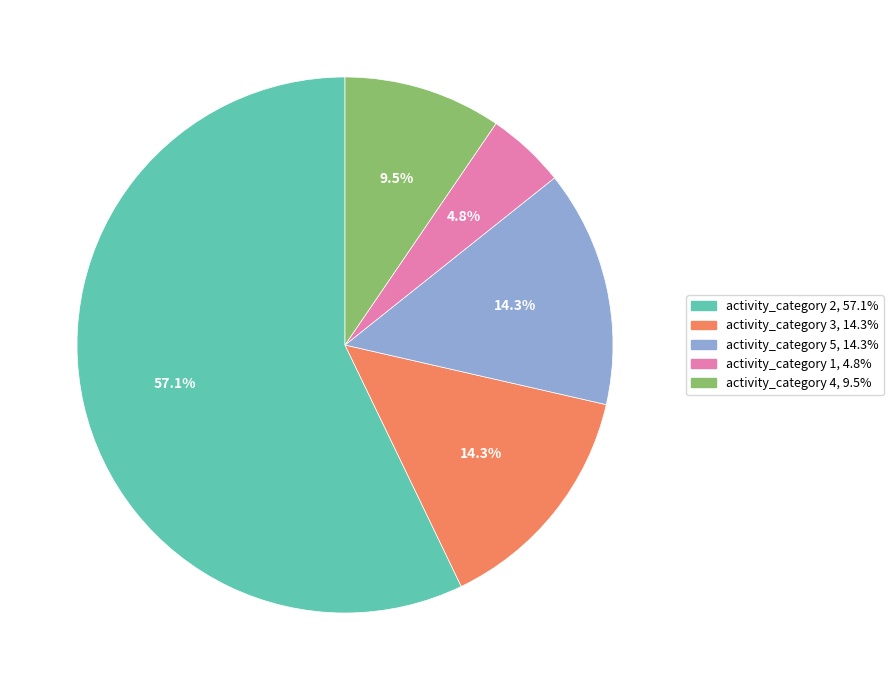

Is there any slice that represents more than half of the pie?

Yes